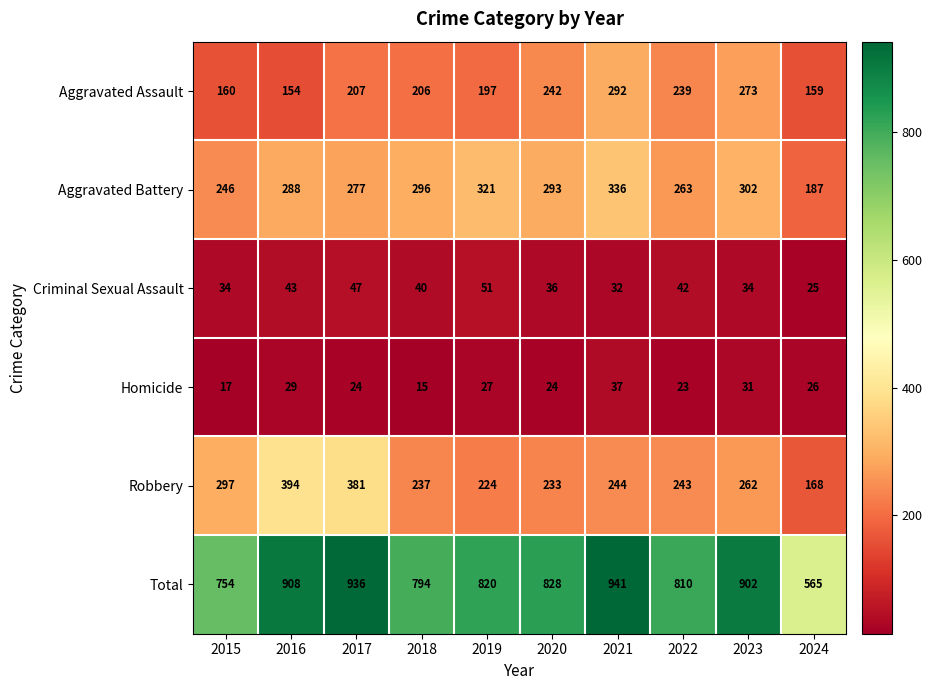

Is it true that Robbery equals 394 at 2016?

True